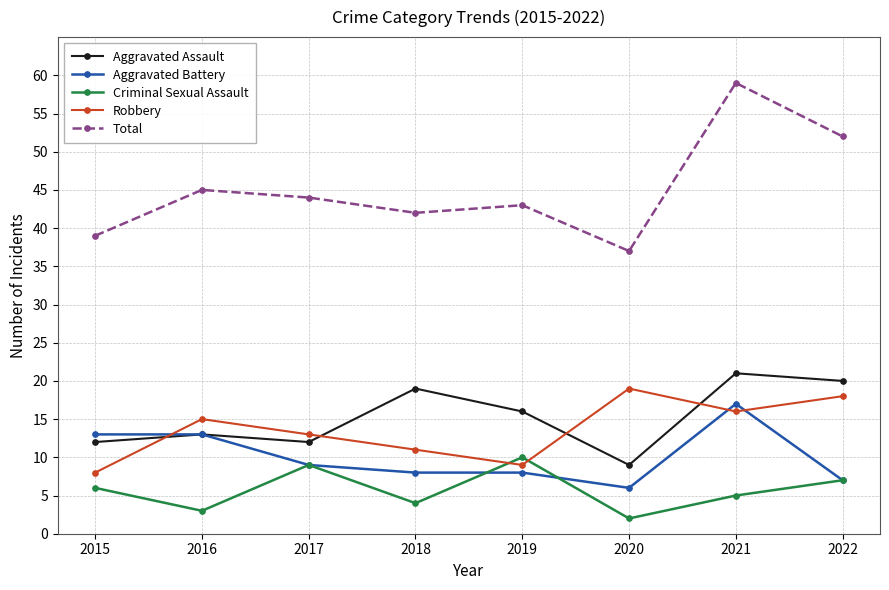

What are all the series names shown in the legend?

Aggravated Assault, Aggravated Battery, Criminal Sexual Assault, Robbery, Total